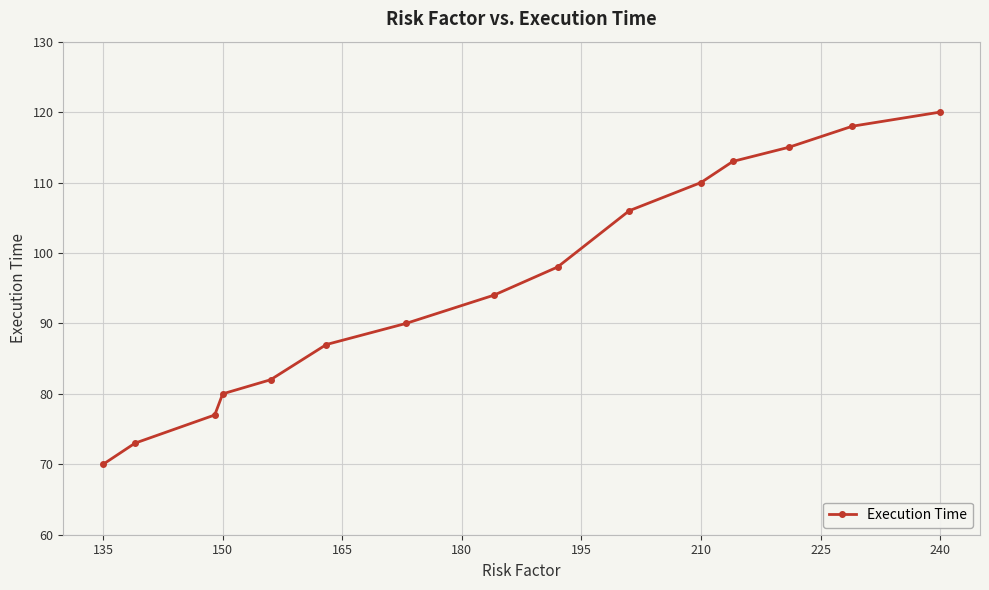

Does the chart have visible grid lines?

Yes